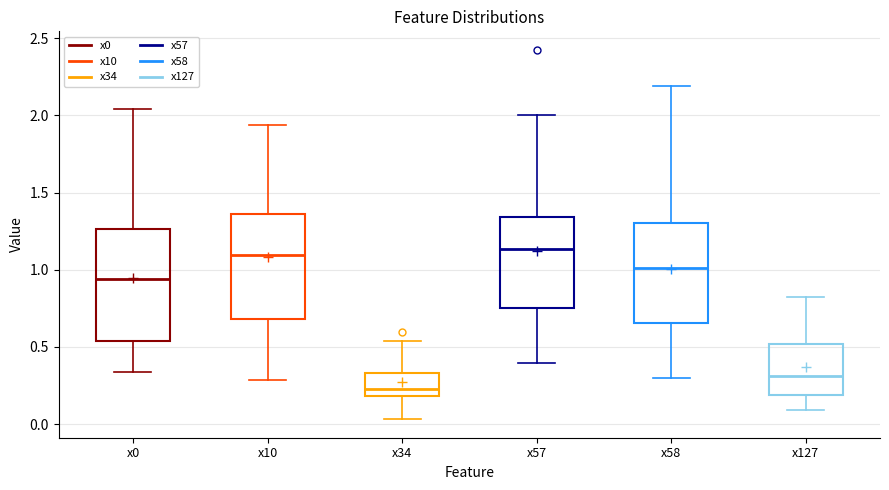

Reading left to right, transcribe this box plot: for each box, give where its median line is, the range the box spans, and where its two whiskers end, as read against the y-axis. The values are not printed on the chart, so give them approximately, as read against the axis.

x0: median 0.95, box 0.55 to 1.25, whiskers 0.35 to 2.05
x10: median 1.10, box 0.70 to 1.35, whiskers 0.30 to 1.95
x34: median 0.20 (just above the box's lower edge), box 0.20 to 0.35, whiskers 0.05 to 0.55
x57: median 1.15, box 0.75 to 1.35, whiskers 0.40 to 2.00
x58: median 1.00, box 0.65 to 1.30, whiskers 0.30 to 2.20
x127: median 0.30, box 0.20 to 0.50, whiskers 0.10 to 0.80